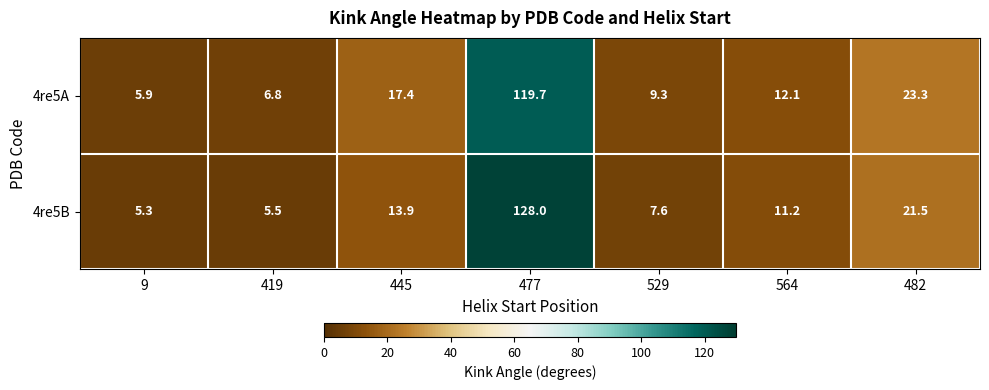

Reading right to left, what are all the values shown in this chart?

4re5A: 23.3	12.1	9.3	119.7	17.4	6.8	5.9
4re5B: 21.5	11.2	7.6	128.0	13.9	5.5	5.3